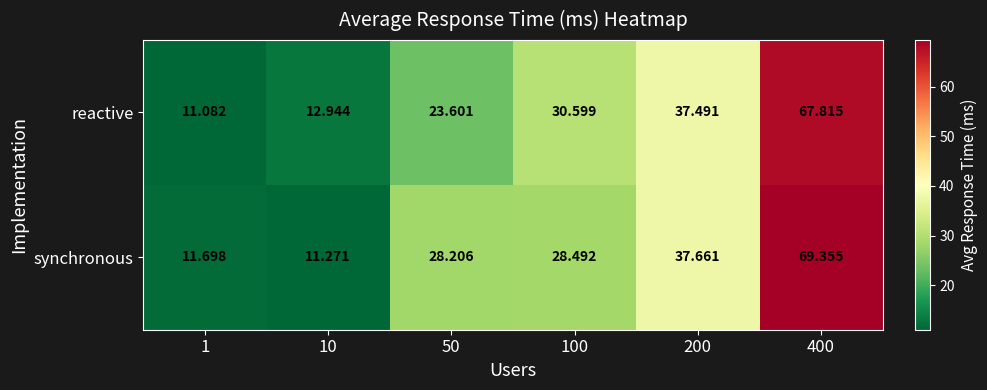

Which series has the largest total across all categories?

synchronous